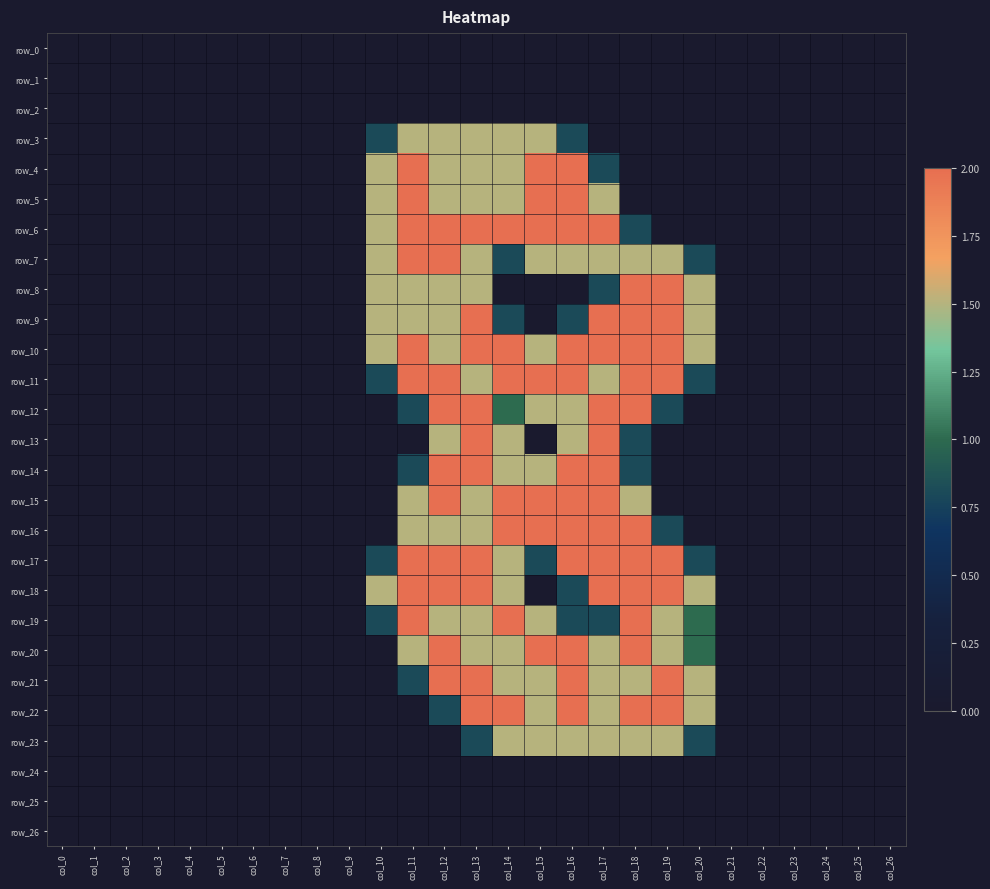

What is the sum of all row_8 values?

12.3